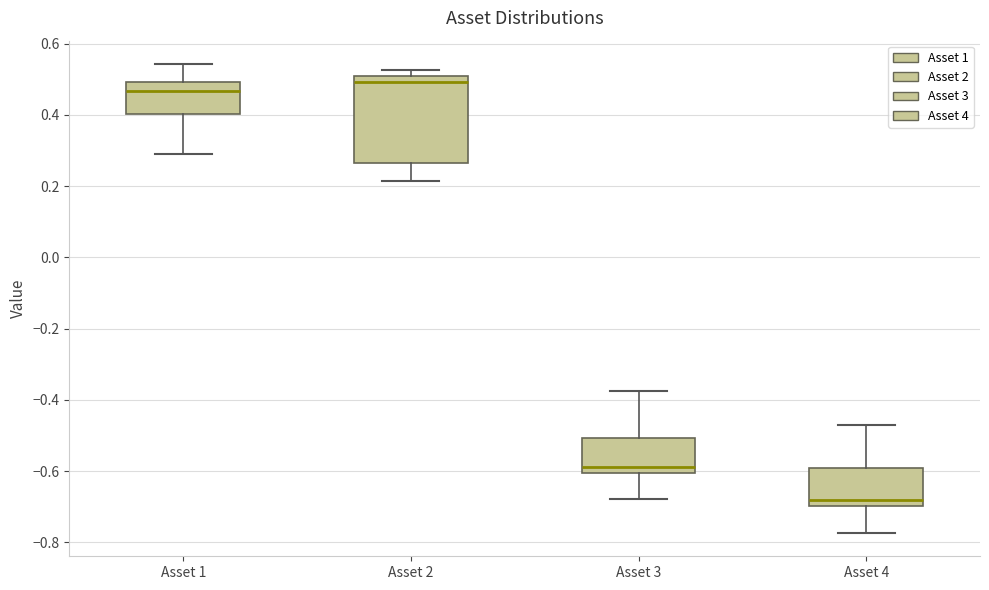

Which box is the tallest, from its lower edge to its upper edge?

Asset 2